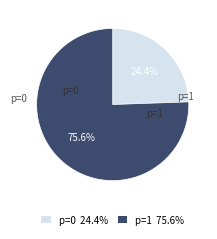

What is the ratio of the value at p=1 75.6% to the value at p=0 24.4%?

3.1